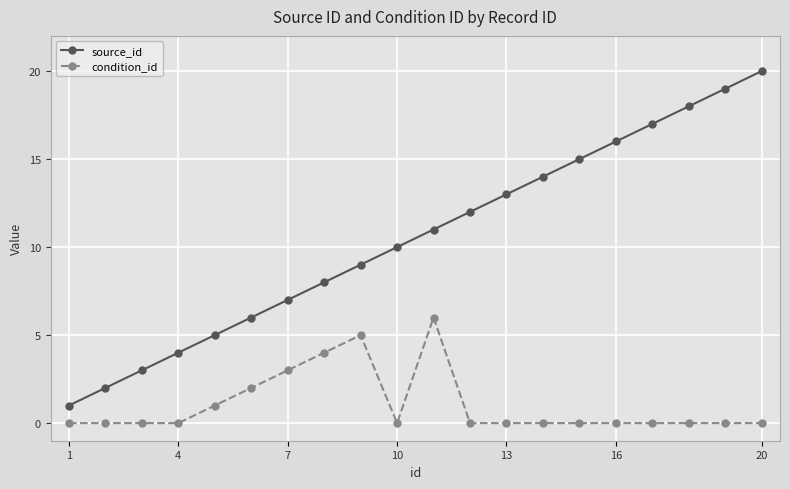

True or false: source_id has more than 1 interior local peaks.

False